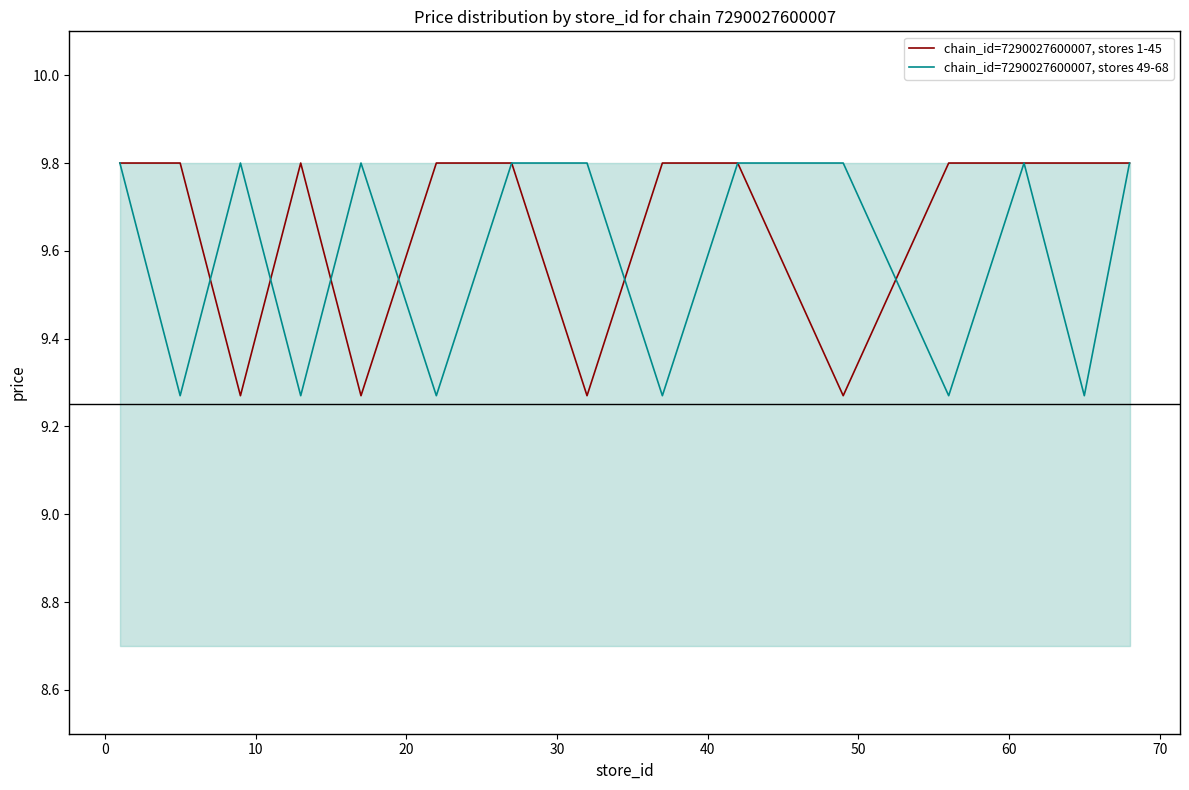

Which series has the widest spread of values?

chain_id=7290027600007, stores 1-45